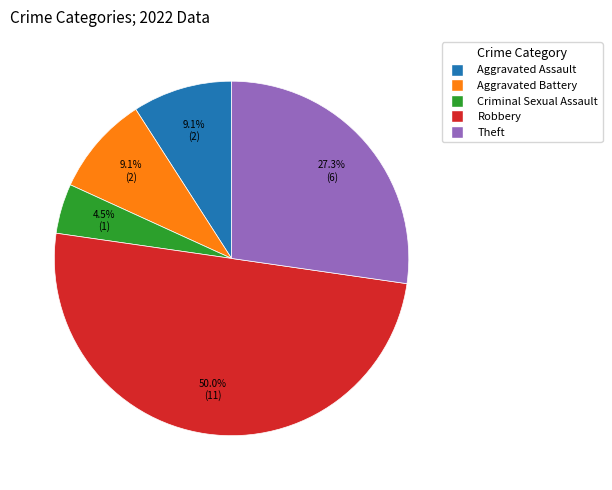

Which slice is the largest?

Robbery